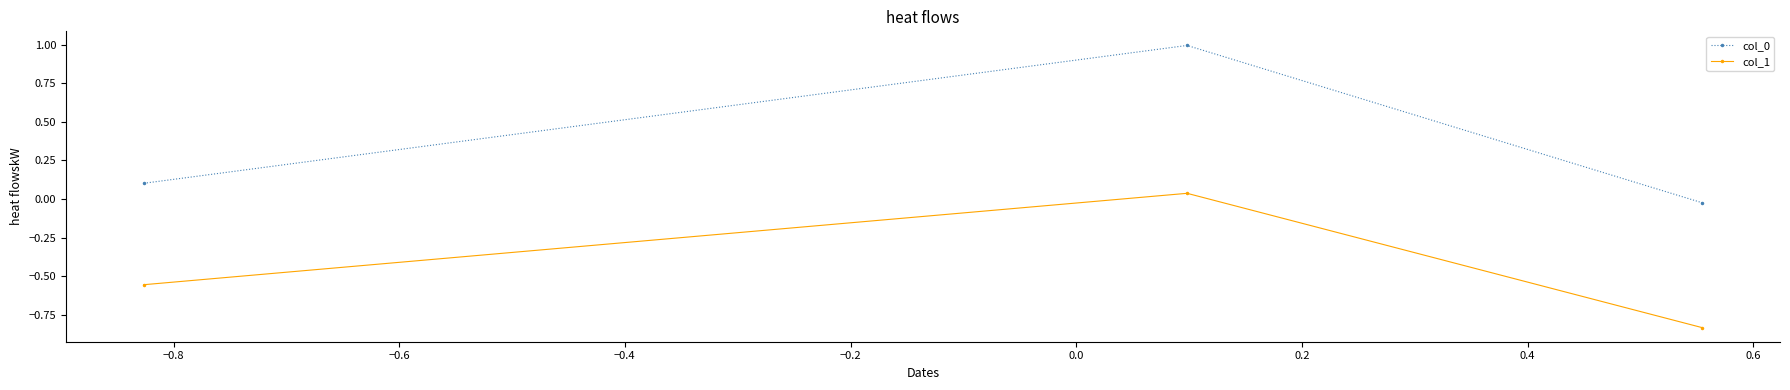

What is the greatest value displayed?

1.0